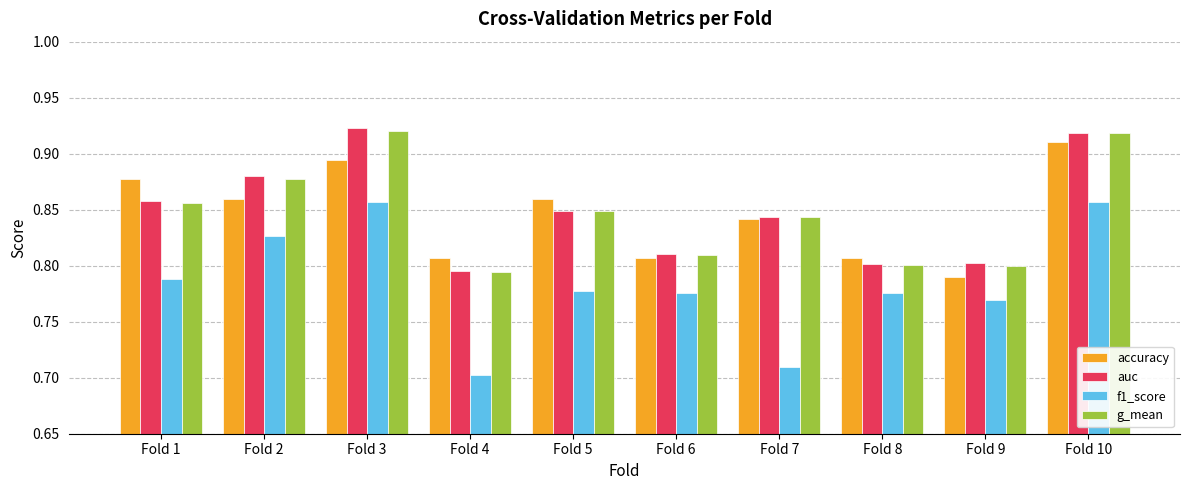

What are all the series names shown in the legend?

accuracy, auc, f1_score, g_mean